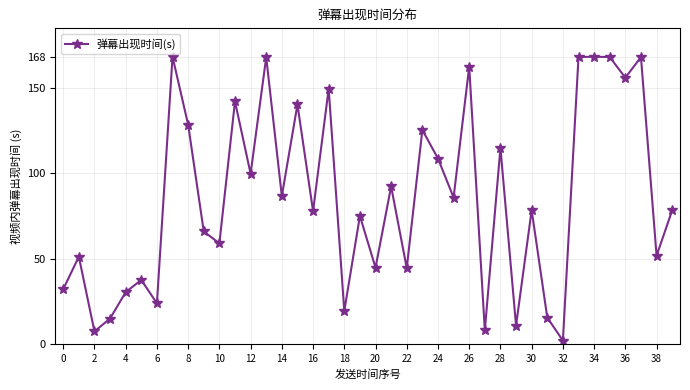

What is the minimum value shown in the chart?

2.1